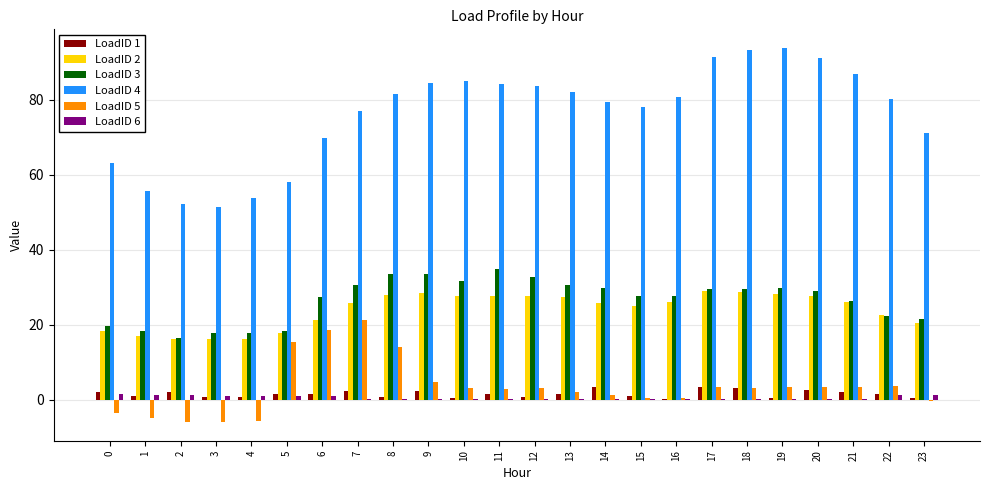

Is it true that LoadID 4 equals 51.6 at 3?

True